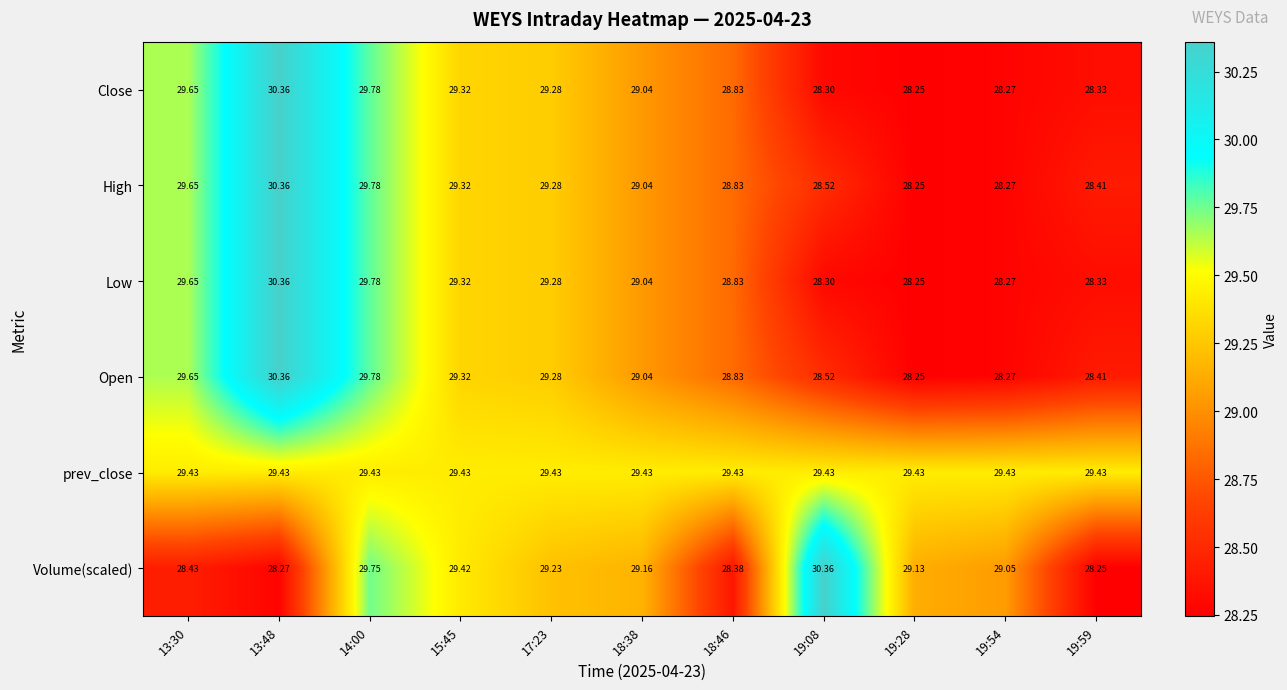

What is the total value across all series at 13:30?

176.5